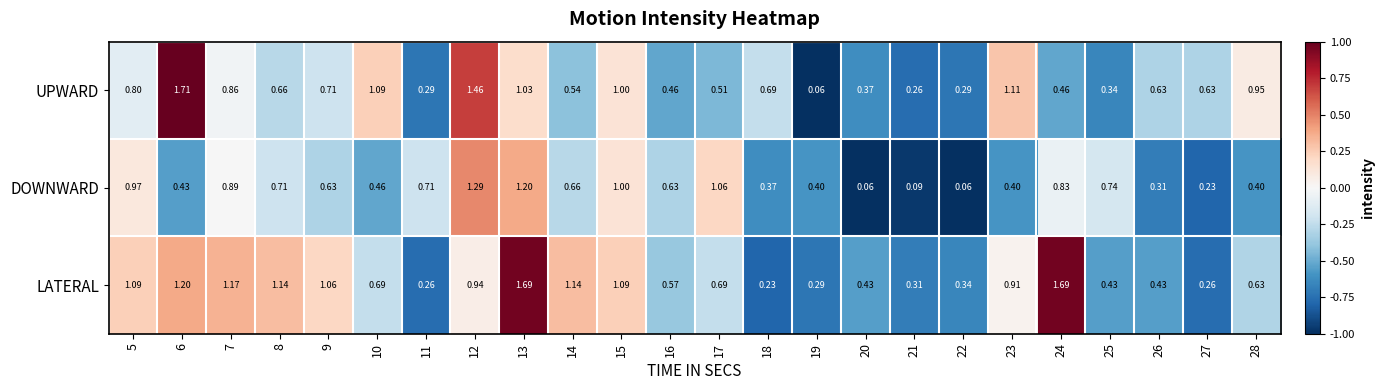

Is the value of DOWNWARD at 23 greater than the value of UPWARD at 5?

No